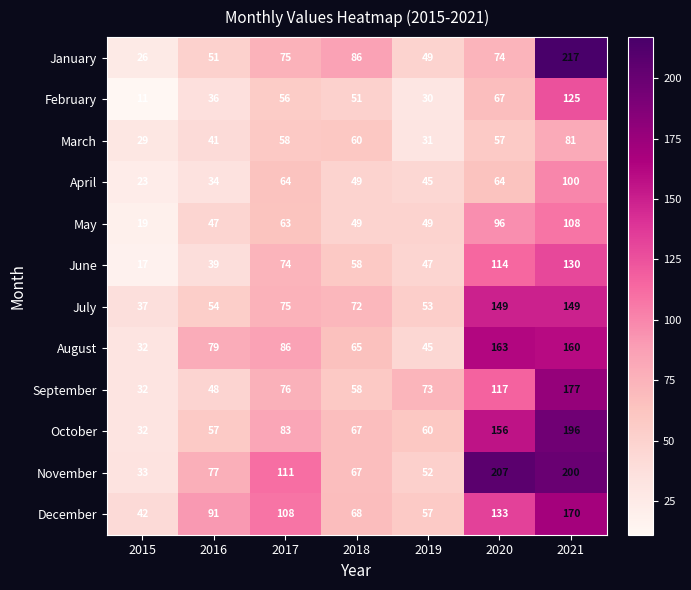

At which category is the sum across all series the highest?

2021